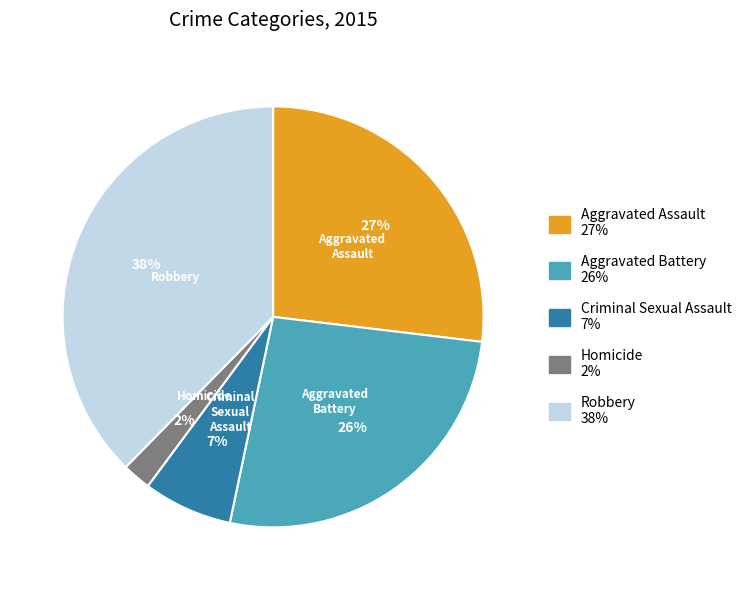

Which category has the biggest portion of the pie?

Robbery